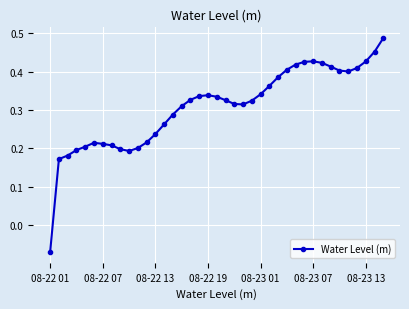

How many lines are shown in the chart?

1